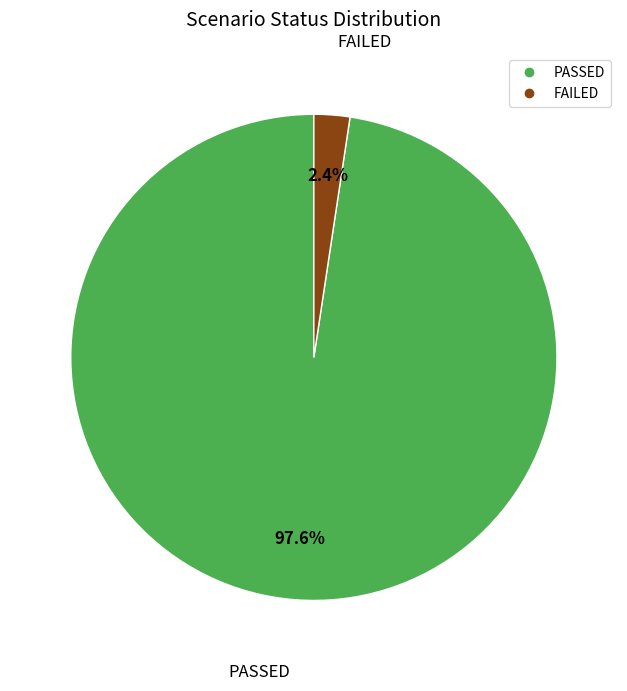

To the nearest percent, what is the difference between the largest and smallest slice percentages?

95%